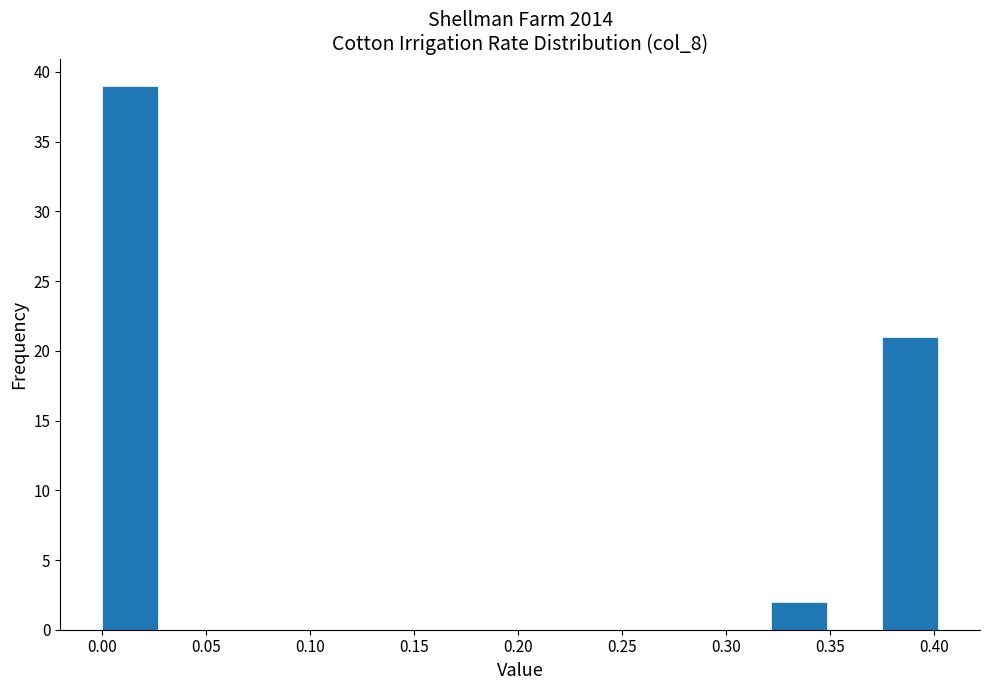

How tall is the bar that spans 0.320 to 0.350 on the x-axis? Neither the bar edges nor the heights are printed on the chart, so give them approximately, as read against the axes.

2